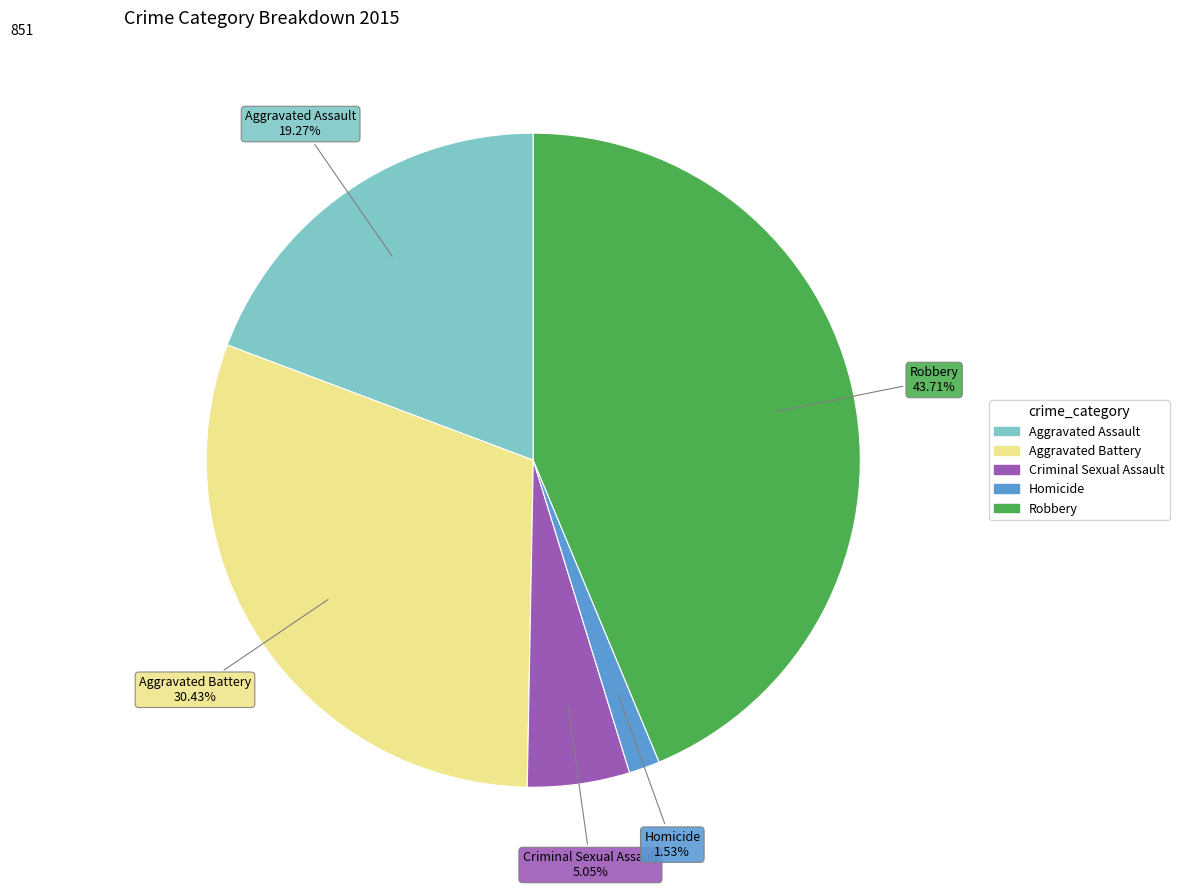

Between Aggravated Battery and Aggravated Assault, which is larger?

Aggravated Battery